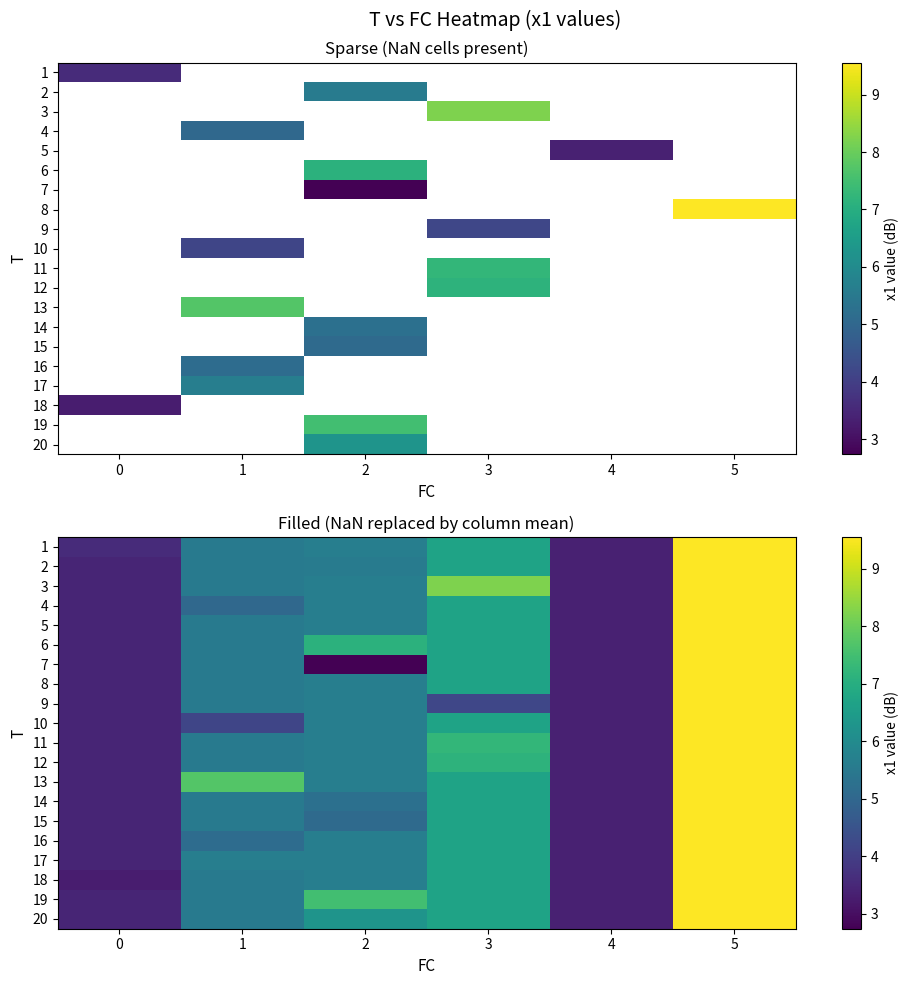

What is the smallest value displayed?

2.7